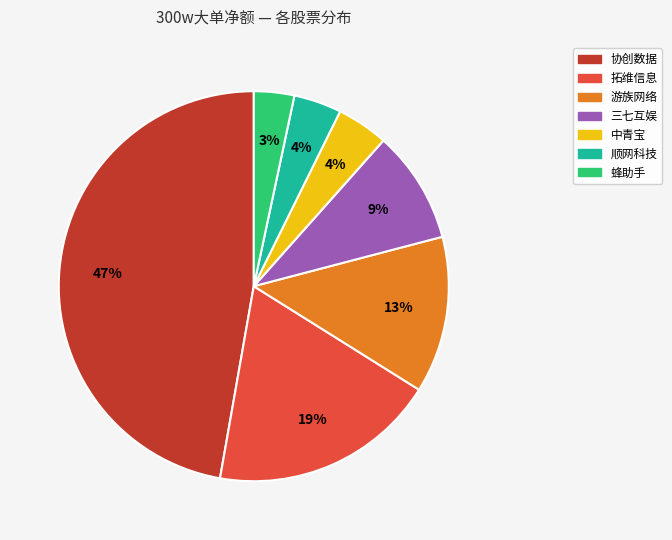

Is there any slice that represents more than half of the pie?

No